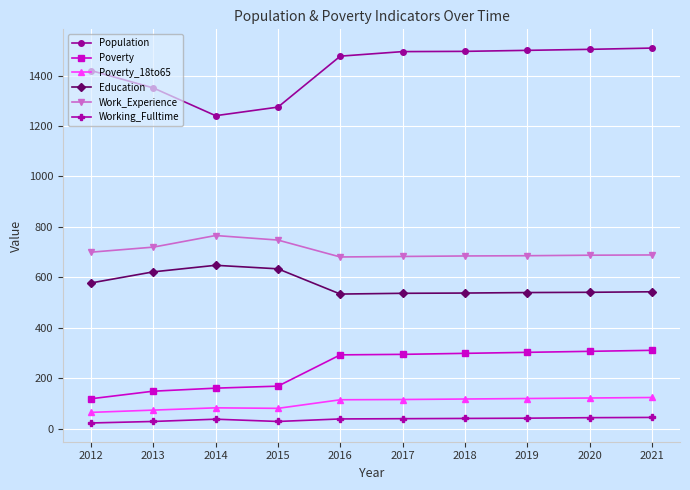

Rank the series at 2016 from highest to lowest value.

Population, Work_Experience, Education, Poverty, Poverty_18to65, Working_Fulltime